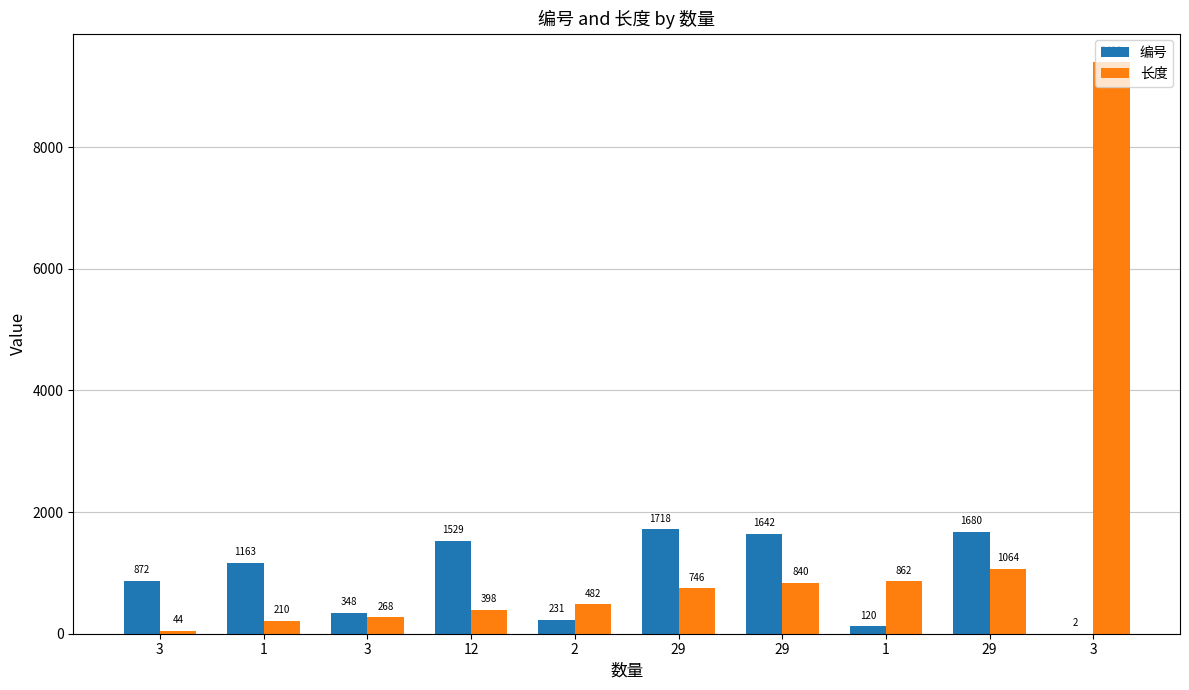

What are all the series names shown in the legend?

编号, 长度